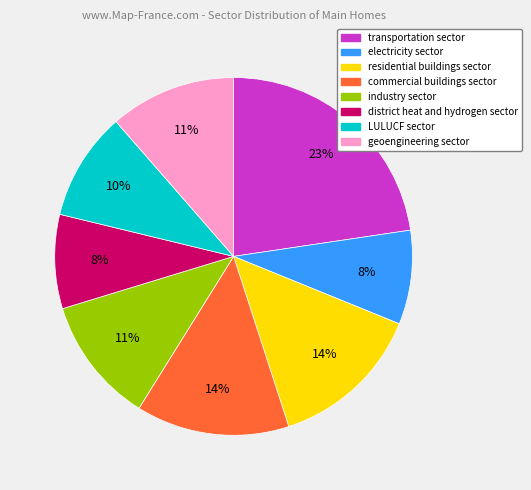

What is the largest slice in the pie chart?

transportation sector